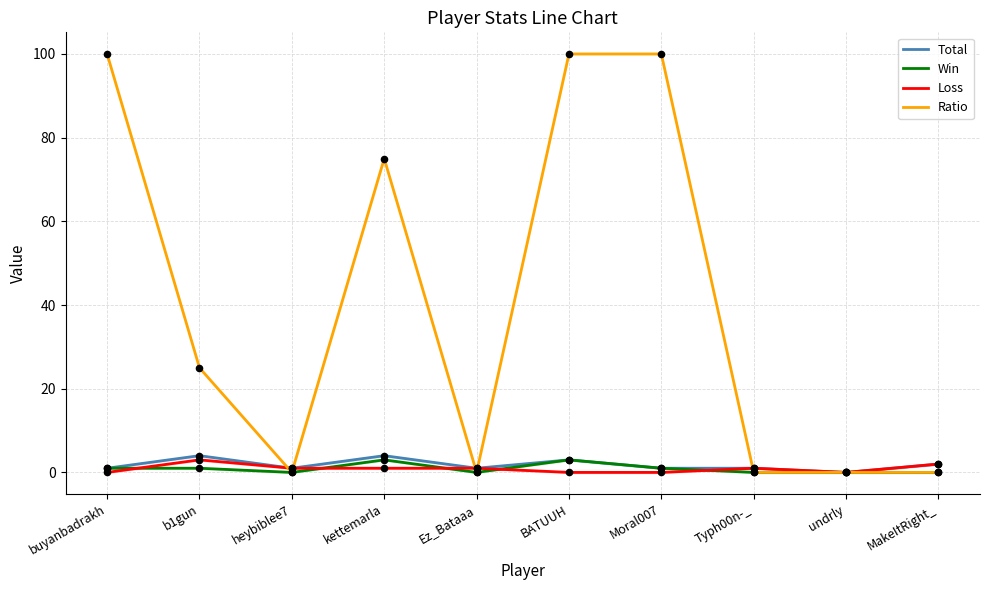

What are all the series names shown in the legend?

Total, Win, Loss, Ratio